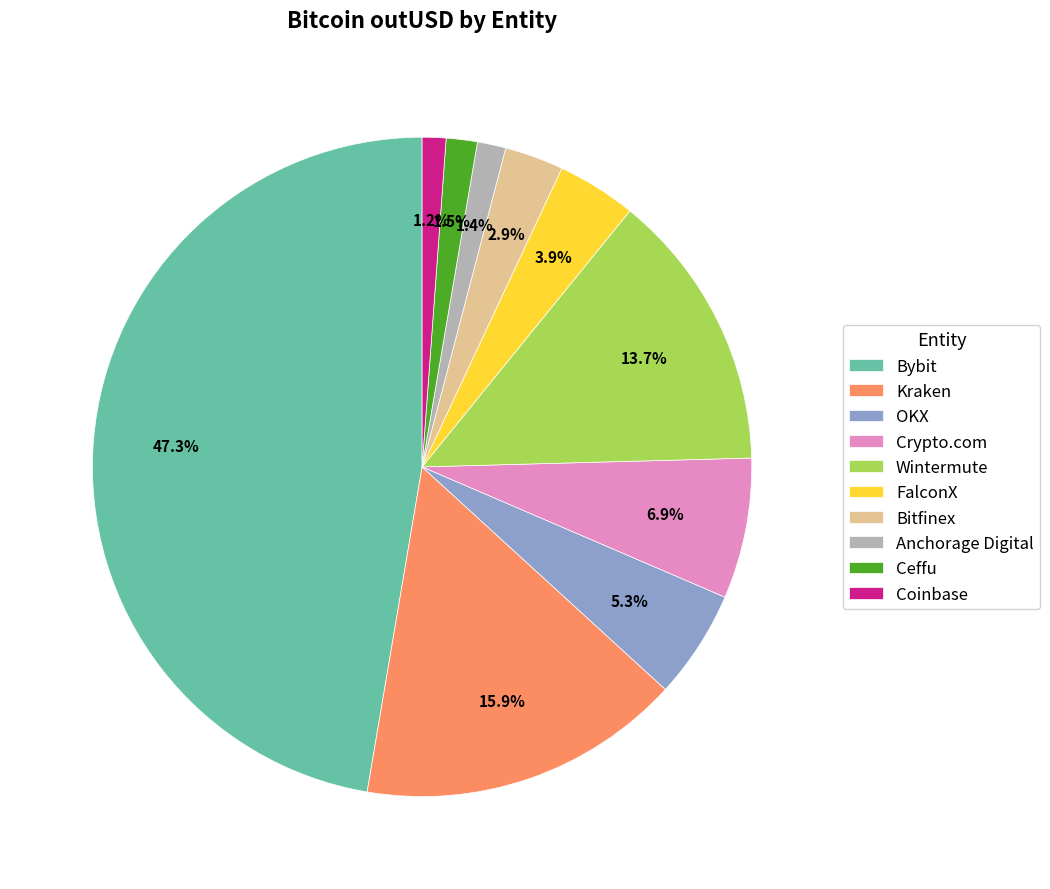

Is it true that Bitfinex is 14% of the pie?

False